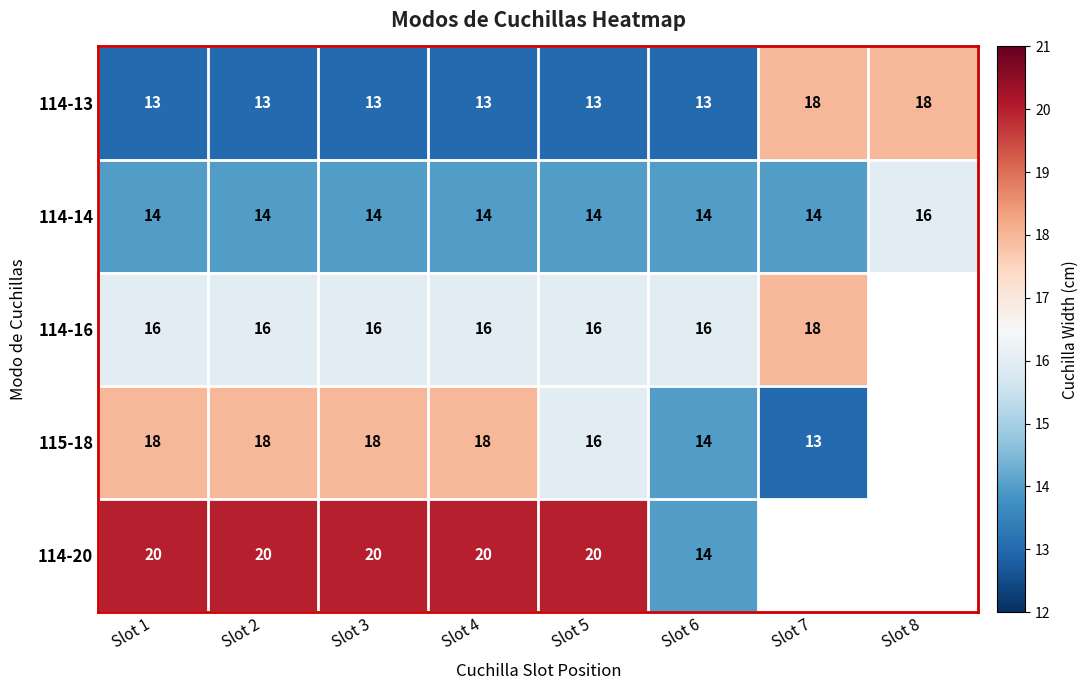

What is the total value across all series at Slot 4?

81